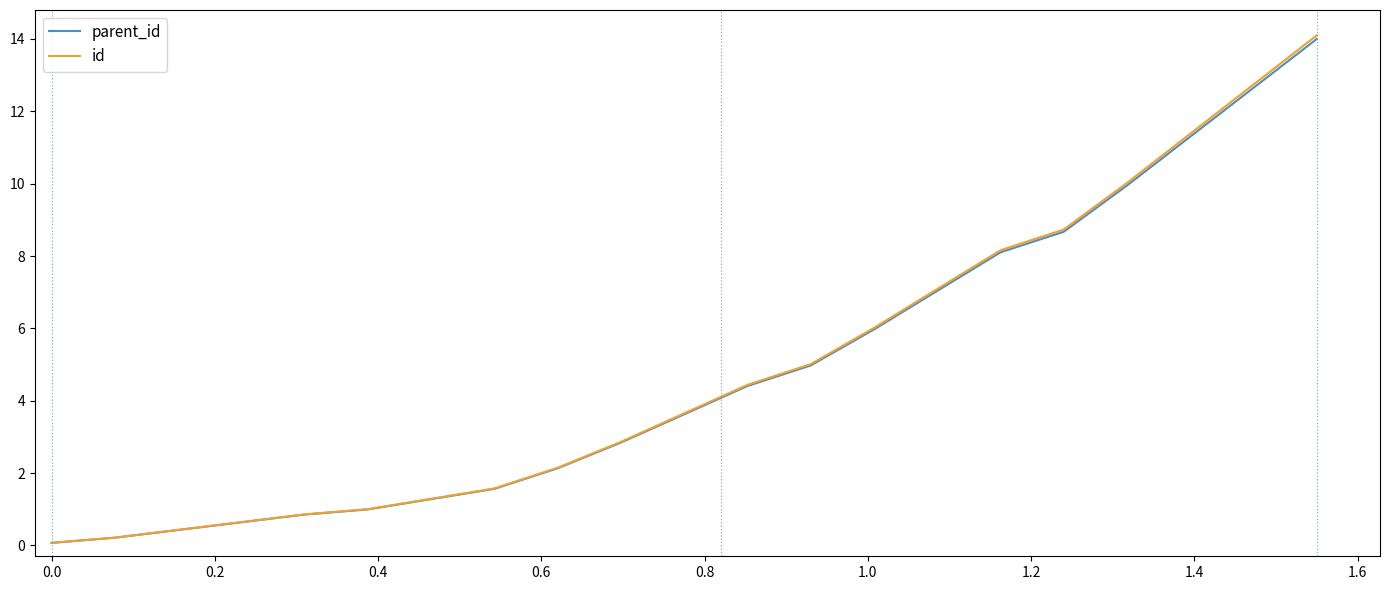

Reading left to right, what are all the values shown in this chart?

parent_id: 0.1	0.2	0.4	0.6	0.9	1.0	1.6	2.1	2.8	3.6	4.4	5.0	6.0	7.0	8.1	8.7	9.9	11.3	12.6	14.0
id: 0.1	0.2	0.4	0.6	0.9	1.0	1.6	2.1	2.9	3.7	4.4	5.0	6.0	7.1	8.2	8.7	10.0	11.4	12.7	14.1